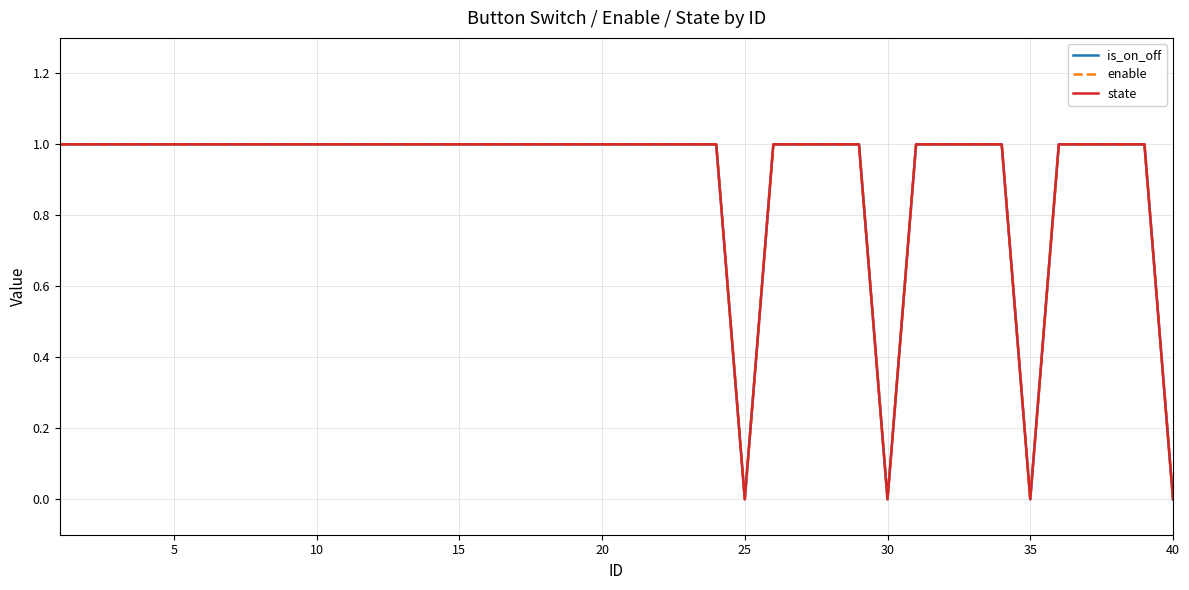

At how many categories does at least one series exceed 0?

36